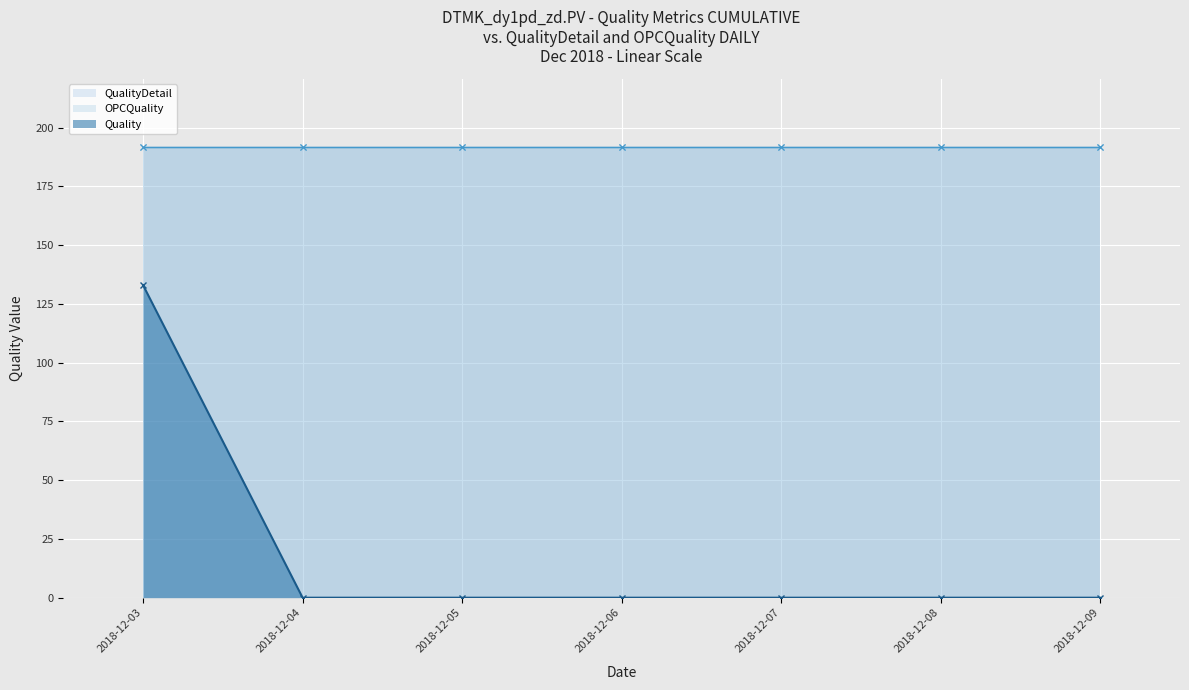

True or false: Quality and OPCQuality intersect in this chart.

False